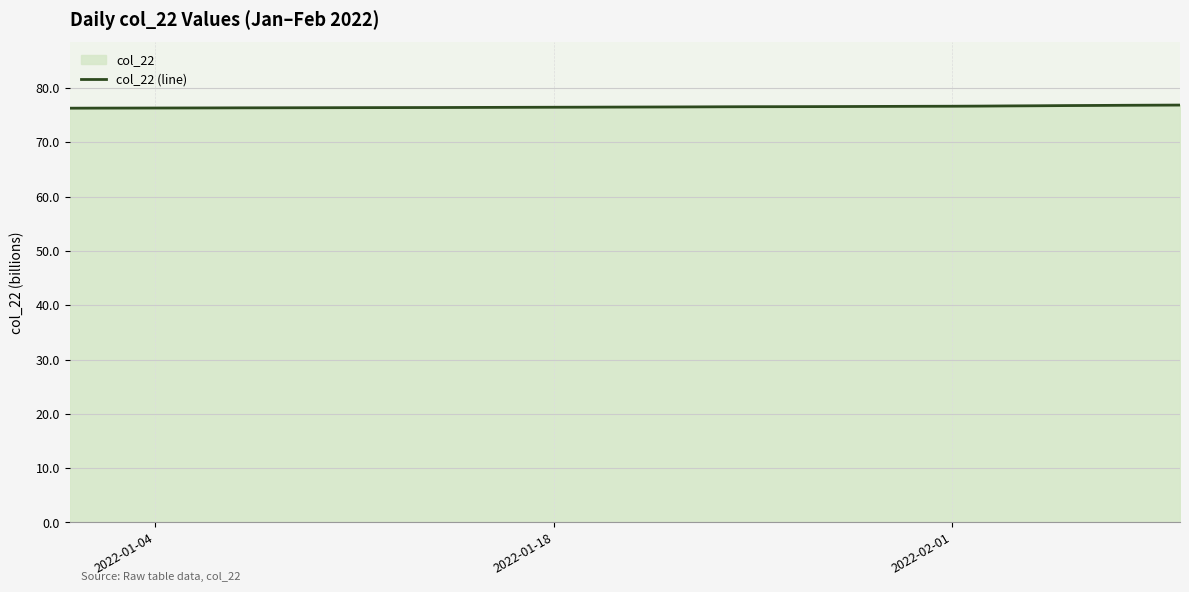

What is the difference between the second highest and minimum values?

0.6